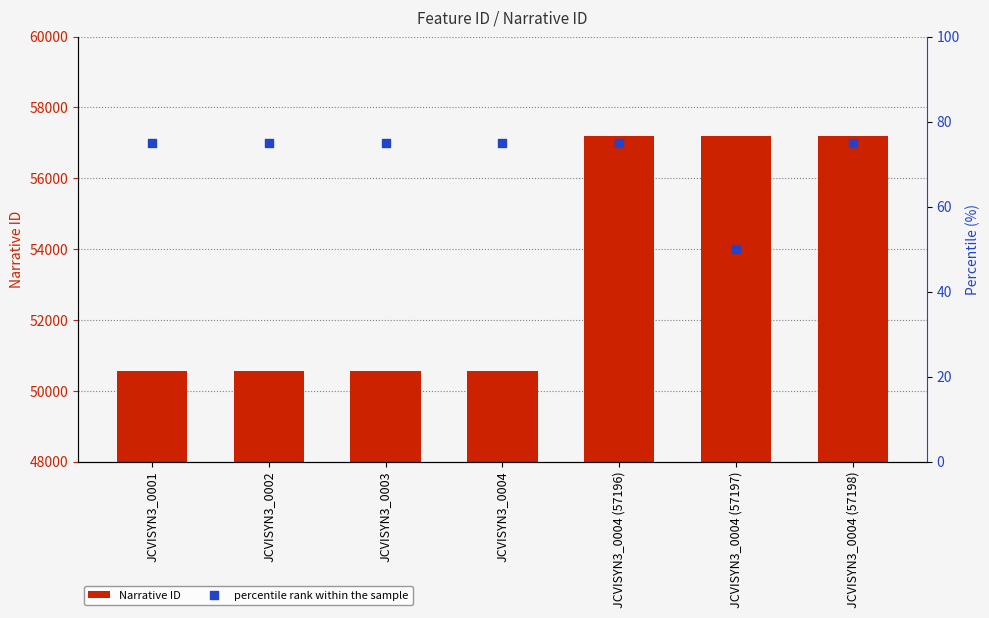

Which series reaches the minimum Y coordinate?

percentile rank within the sample